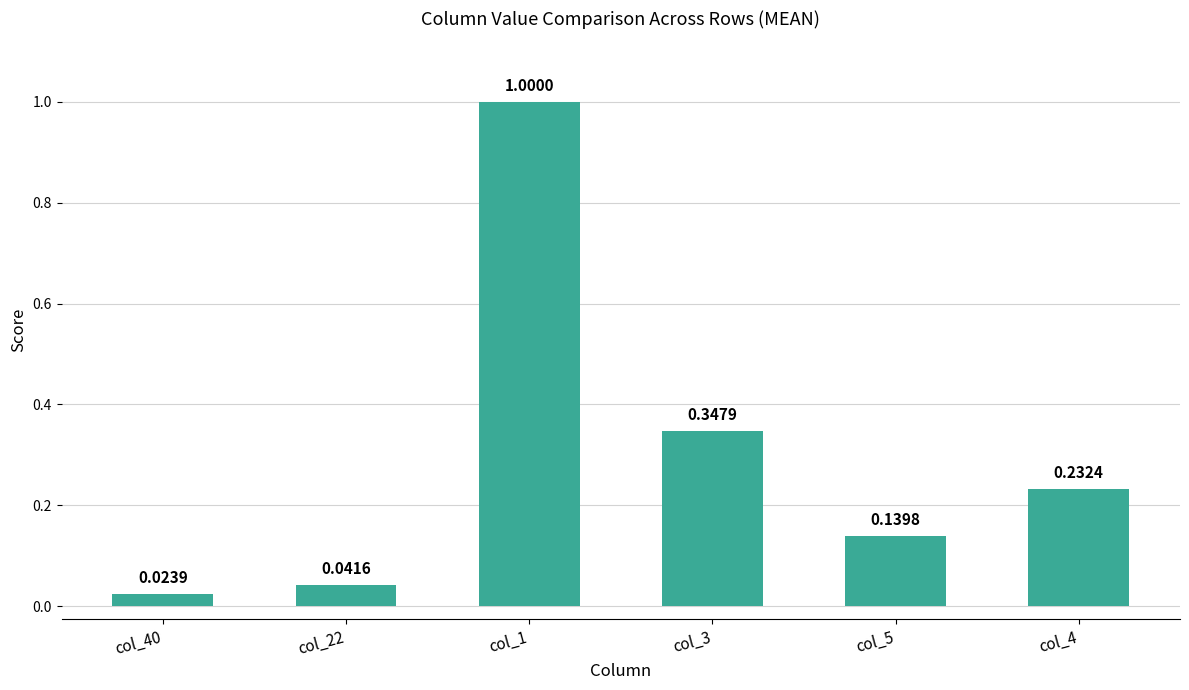

What is the difference between the values at col_1 and col_22?

1.0